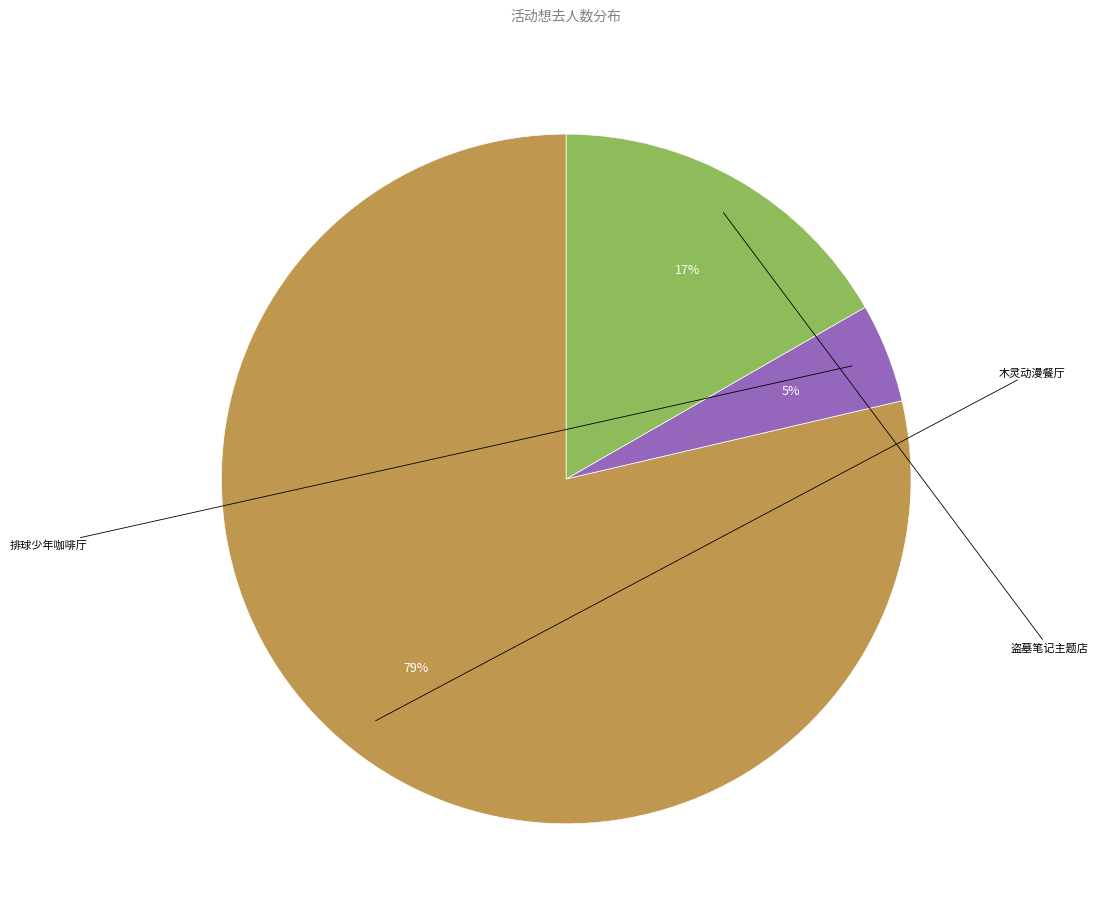

How many slices are in this pie chart?

3